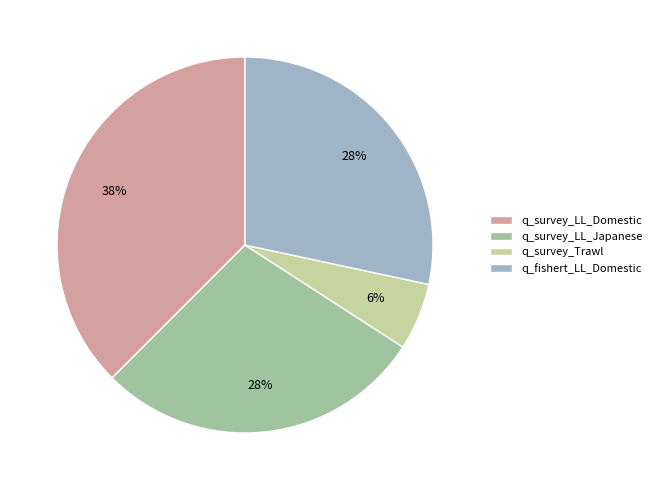

To the nearest percent, what is the combined percentage of q_survey_LL_Domestic and q_fishert_LL_Domestic?

66%